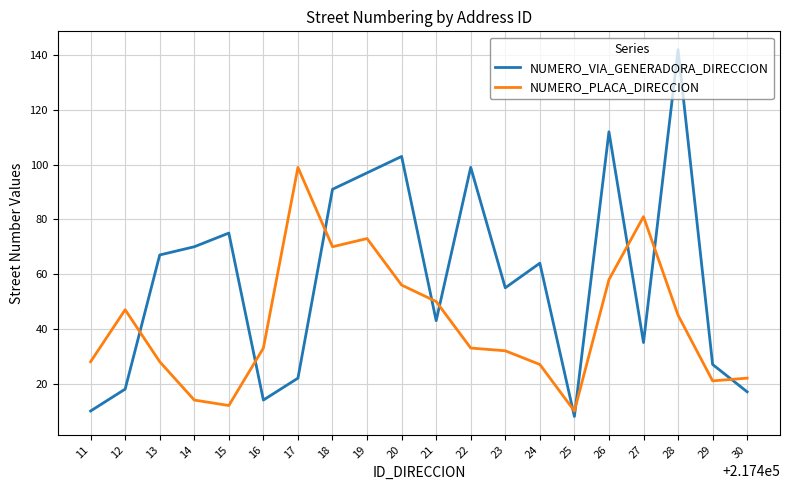

What is the difference between the maximum and minimum values in the NUMERO_VIA_GENERADORA_DIRECCION series?

134